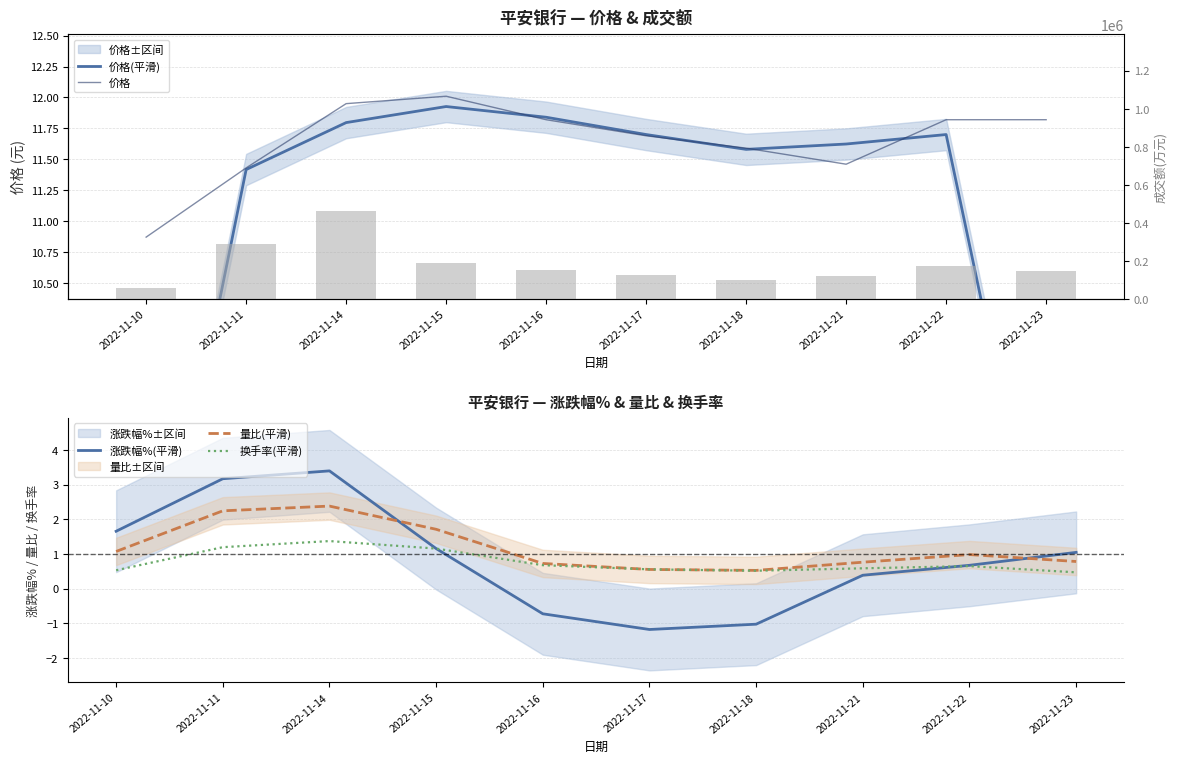

What is the total value across all series at 2022-11-10?

59713.6